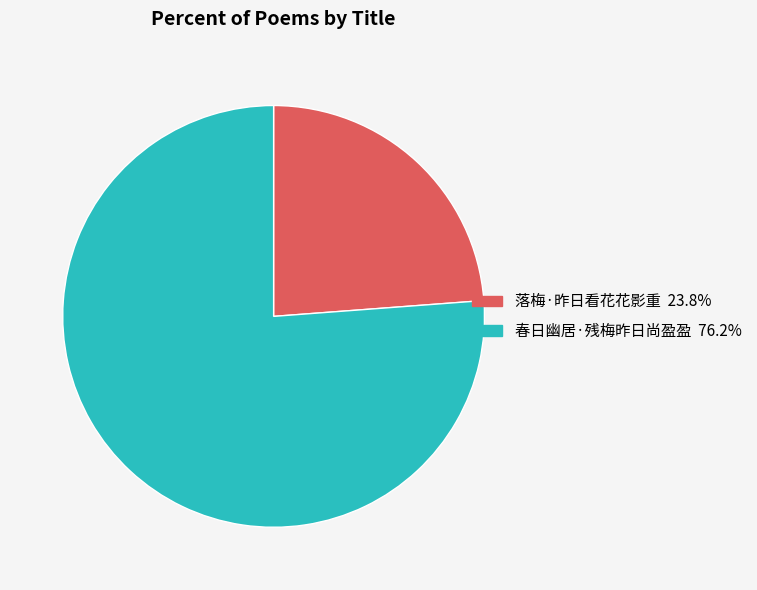

Approximately how many times larger is the value at 春日幽居·残梅昨日尚盈盈 compared to 落梅·昨日看花花影重?

3.2